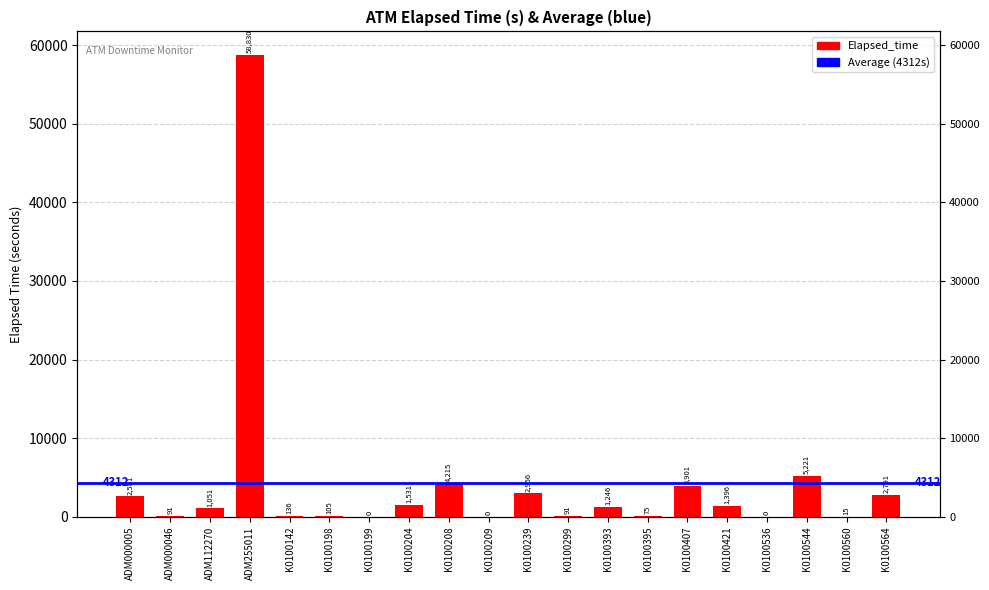

What is the change in value from ADM255011 to K0100208?

-54615